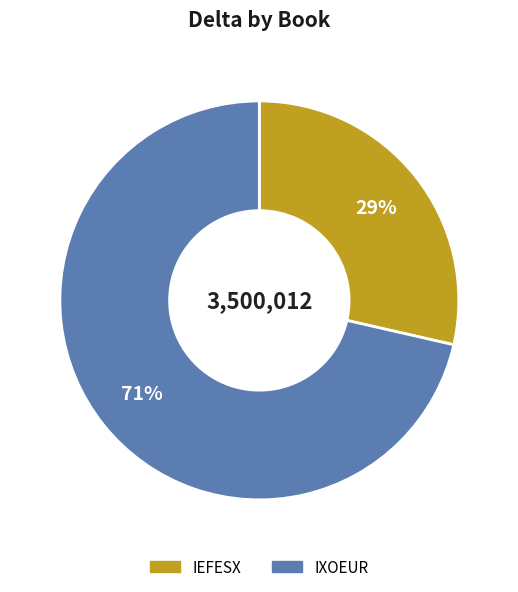

What is the smallest slice in the pie chart?

IEFESX